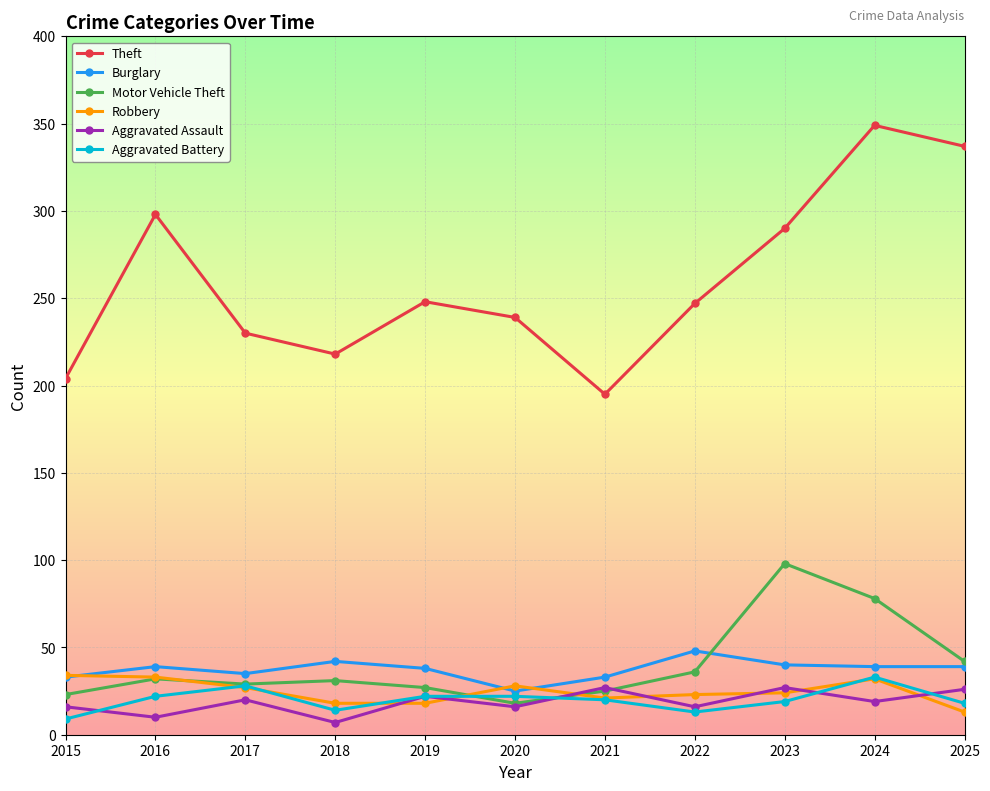

True or false: Robbery has more than 1 interior local peaks.

True